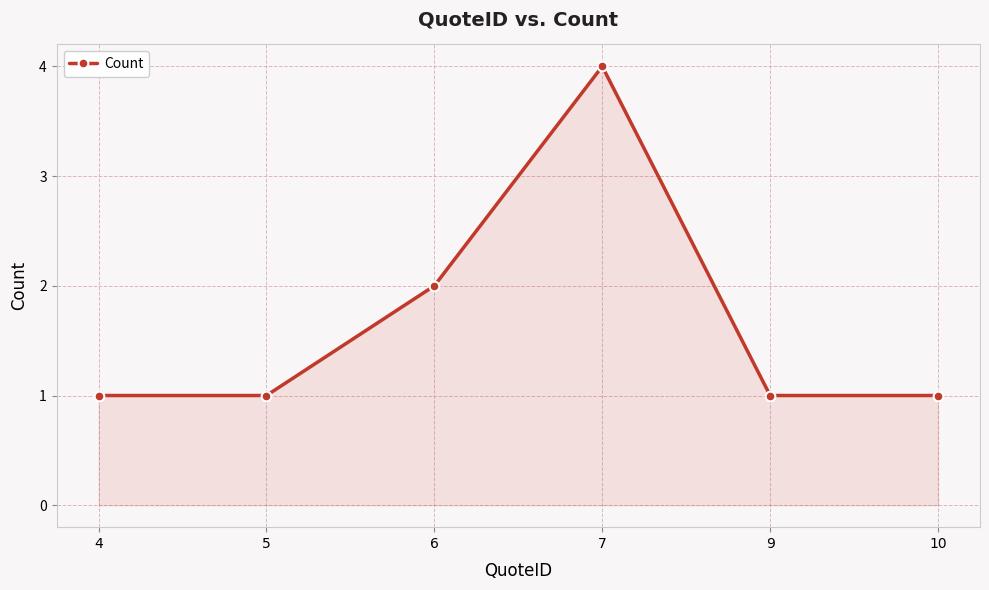

How many series are shown in this chart?

1